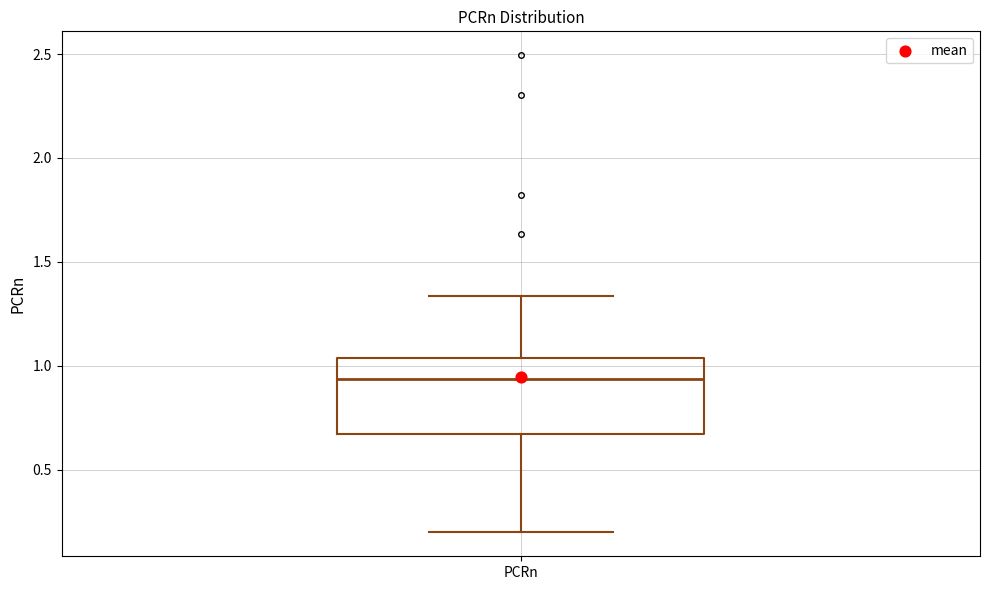

Where does the upper whisker of the box for PCRn end on the y-axis? The values are not printed on the chart, so give them approximately, as read against the axis.

1.35